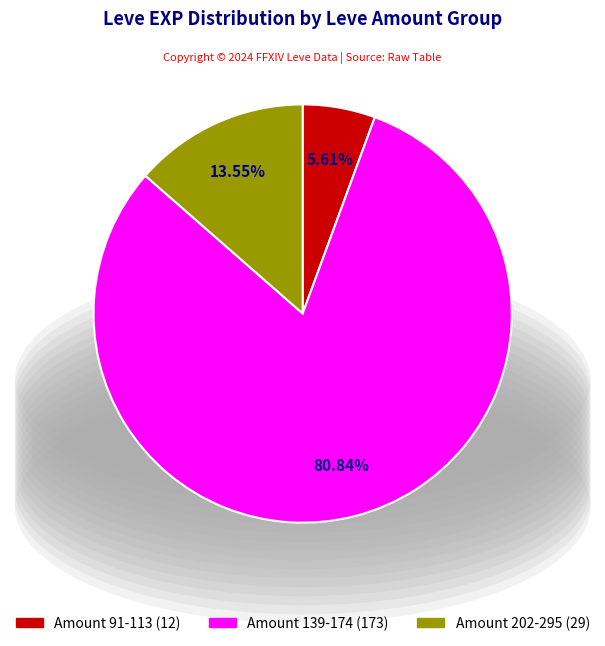

Does any single category account for the majority?

Yes